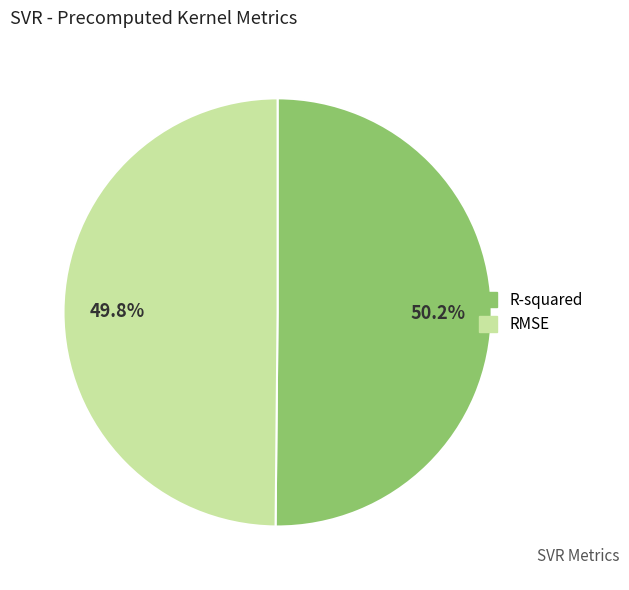

To the nearest percent, what percentage of the pie is RMSE?

50%